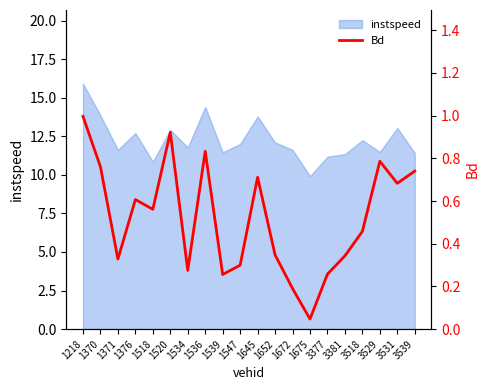

Reading left to right, what are all the values shown in this chart?

1.0	0.8	0.3	0.6	0.6	0.9	0.3	0.8	0.3	0.3	0.7	0.3	0.2	0.0	0.3	0.3	0.5	0.8	0.7	0.7